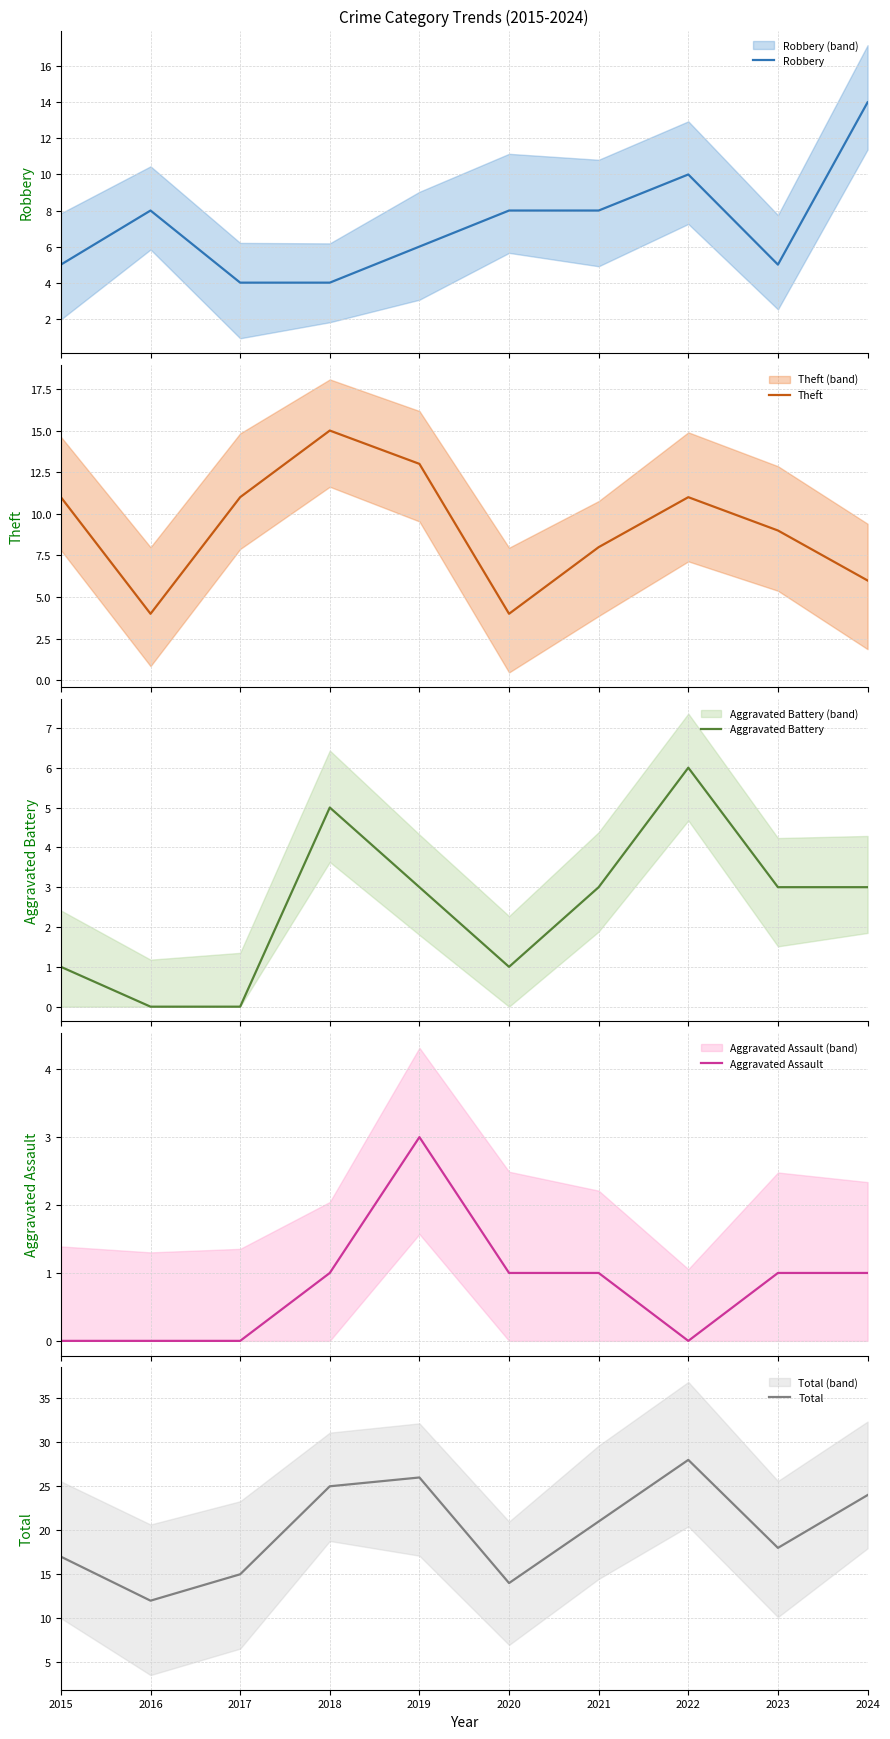

At which category does Total reach its first local valley?

2016